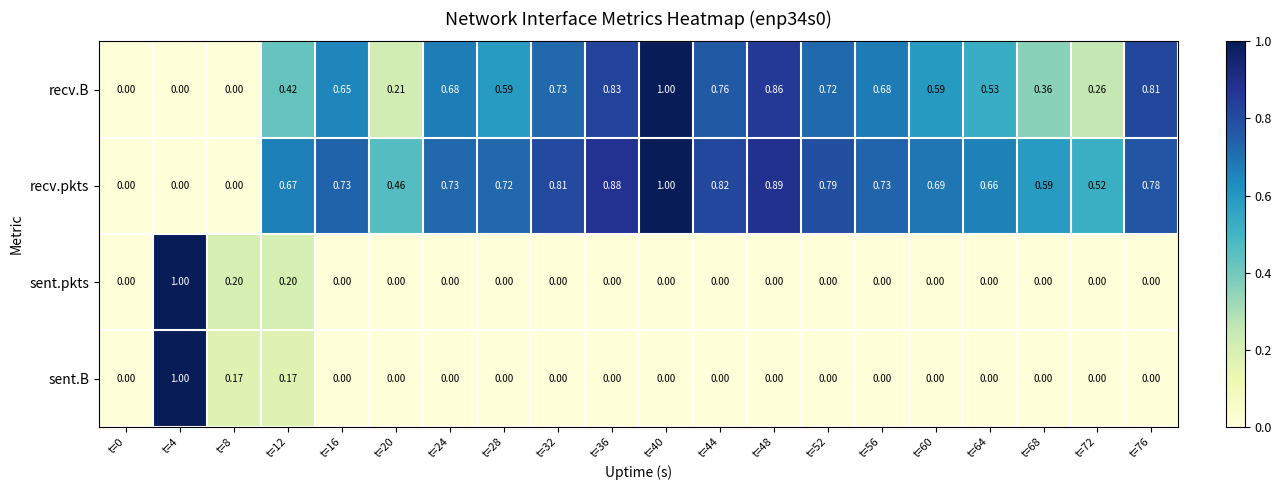

Which series changed the most between t=16 and t=64?

recv.B